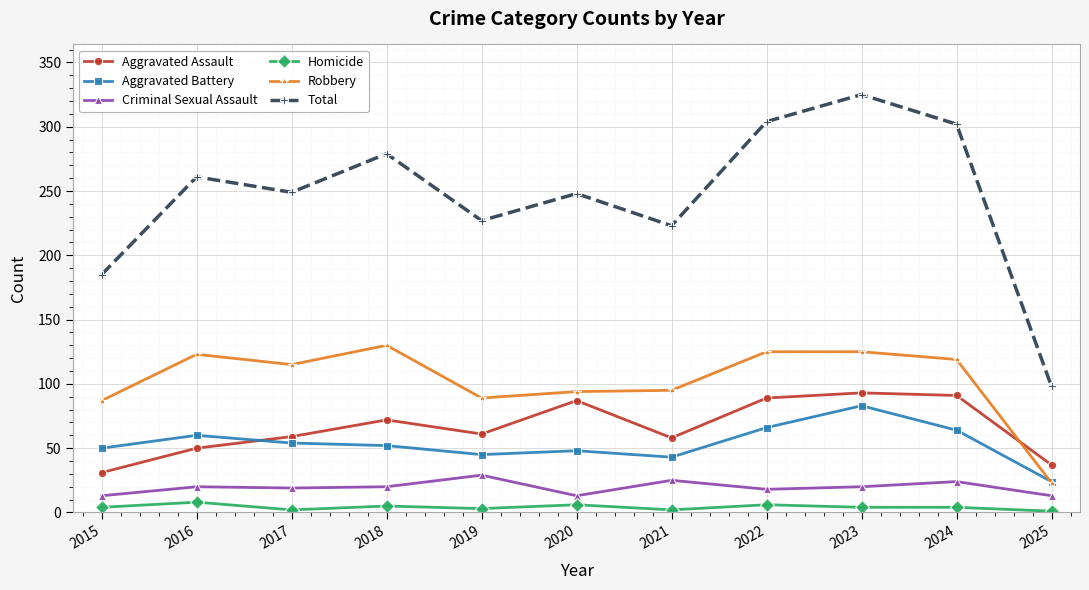

How many lines are shown in the chart?

6